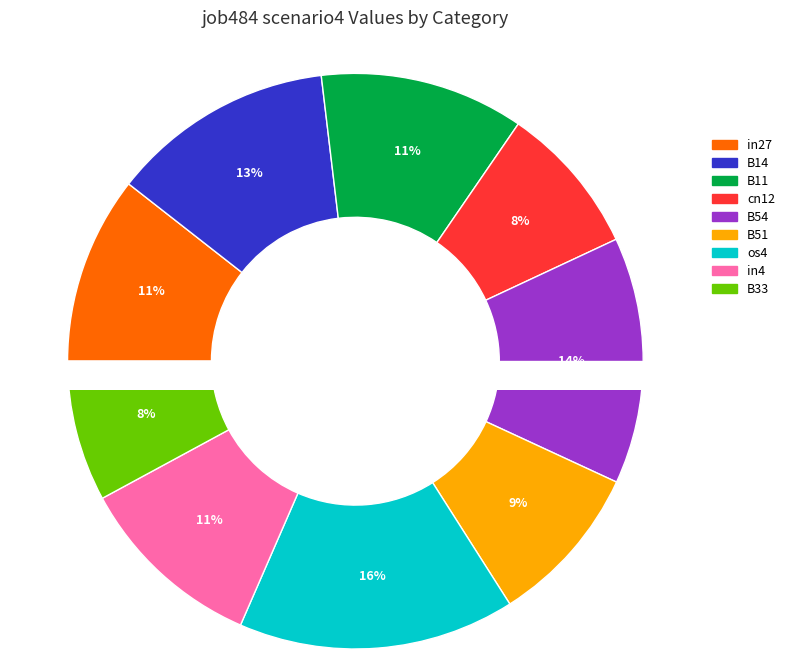

What is the smallest slice in the pie chart?

B33